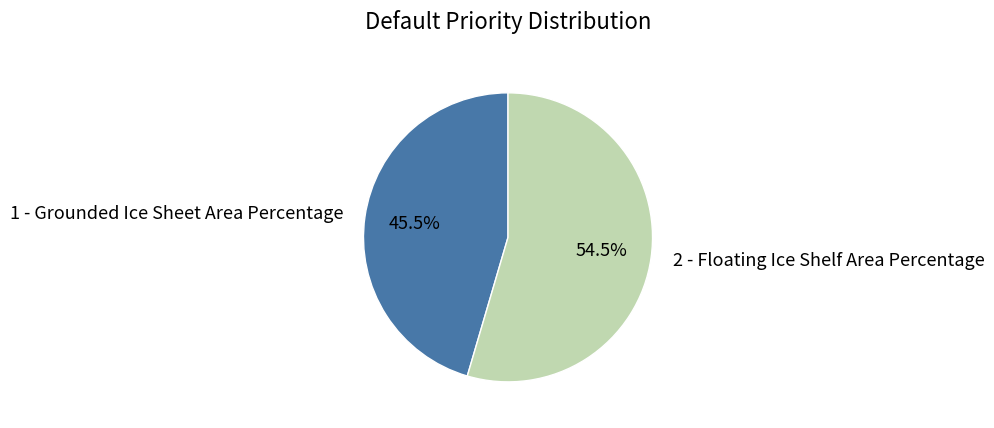

Does any single category account for the majority?

Yes